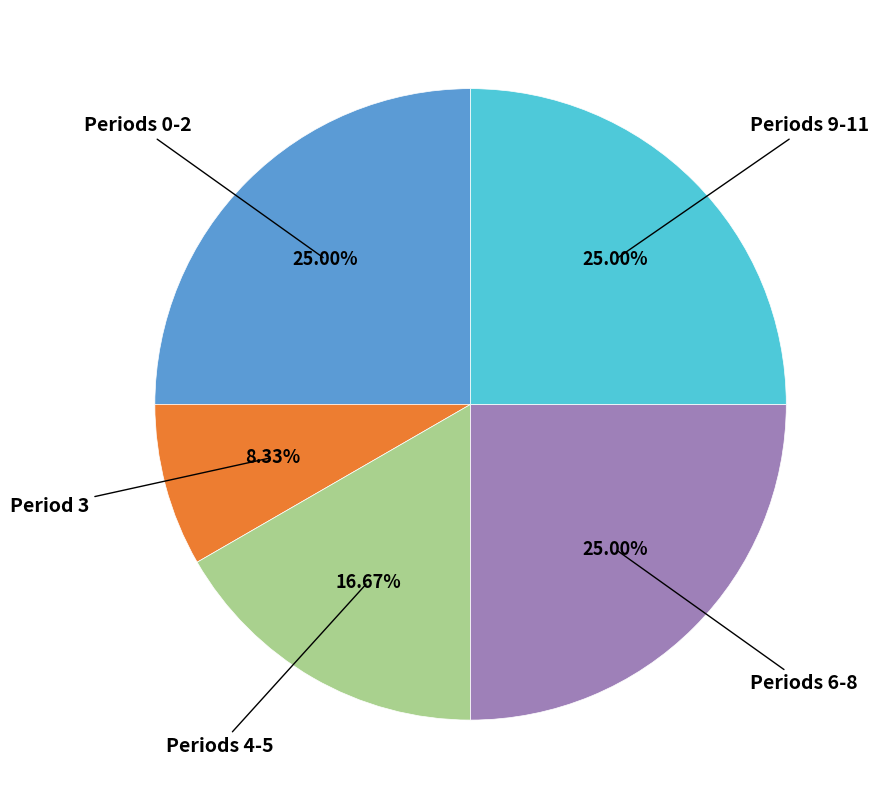

Is there a majority slice in this chart?

No